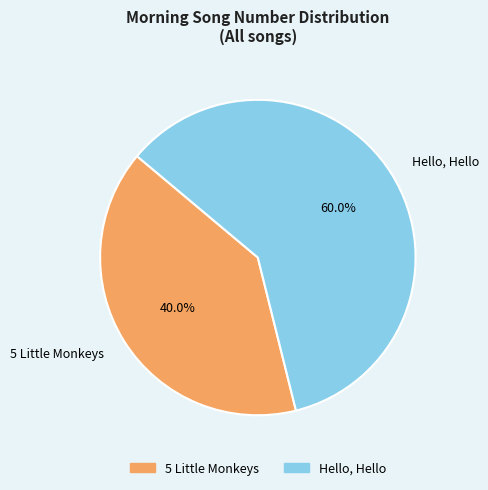

What is the ratio of the value at Hello, Hello to the value at 5 Little Monkeys?

1.5